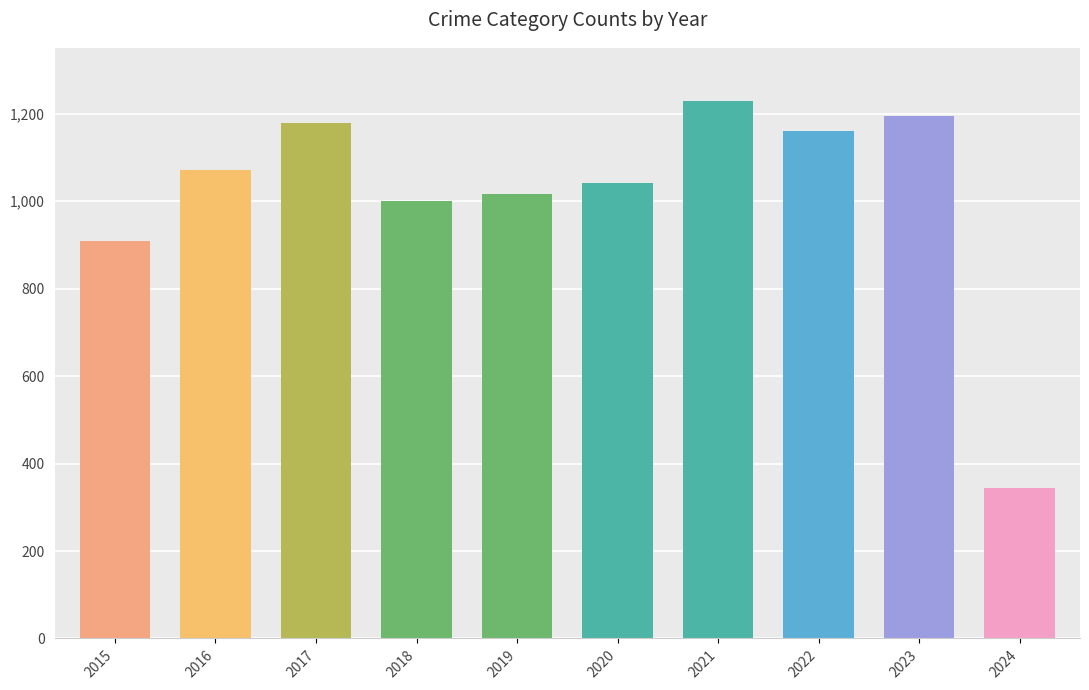

What is the difference between the maximum and minimum values?

886